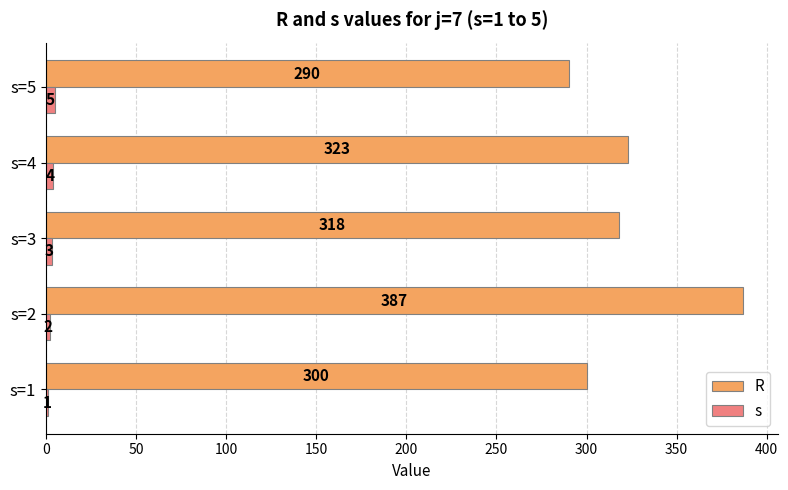

What is the total value across all series at s=2?

389